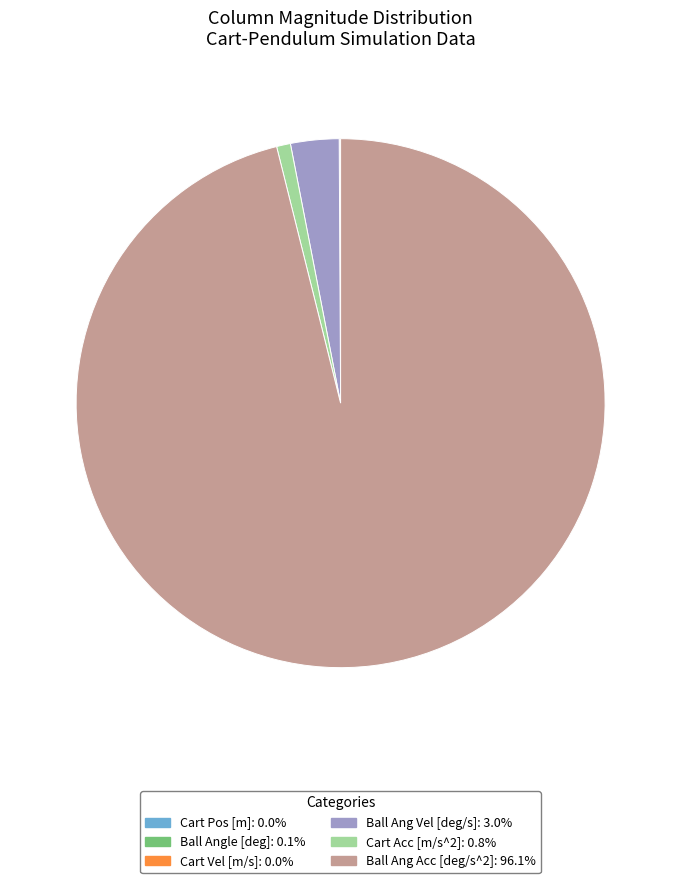

Is there any slice that represents more than half of the pie?

Yes